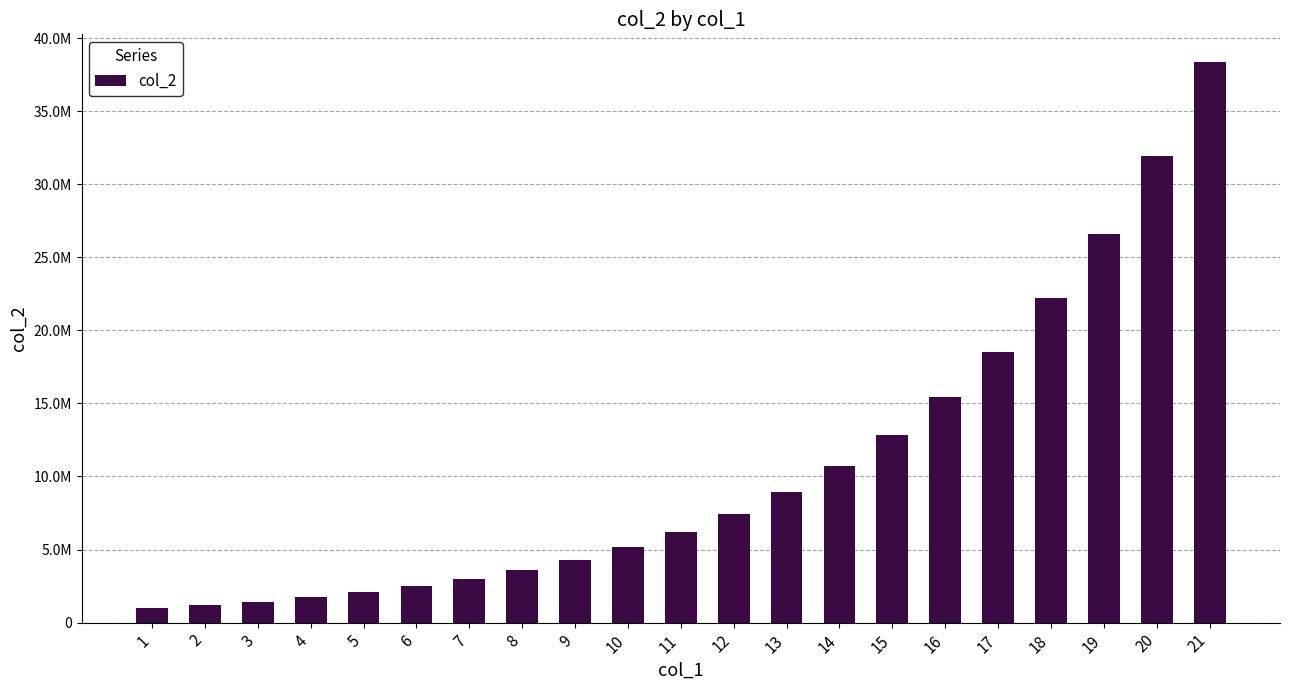

What is the smallest value displayed?

1000000.0